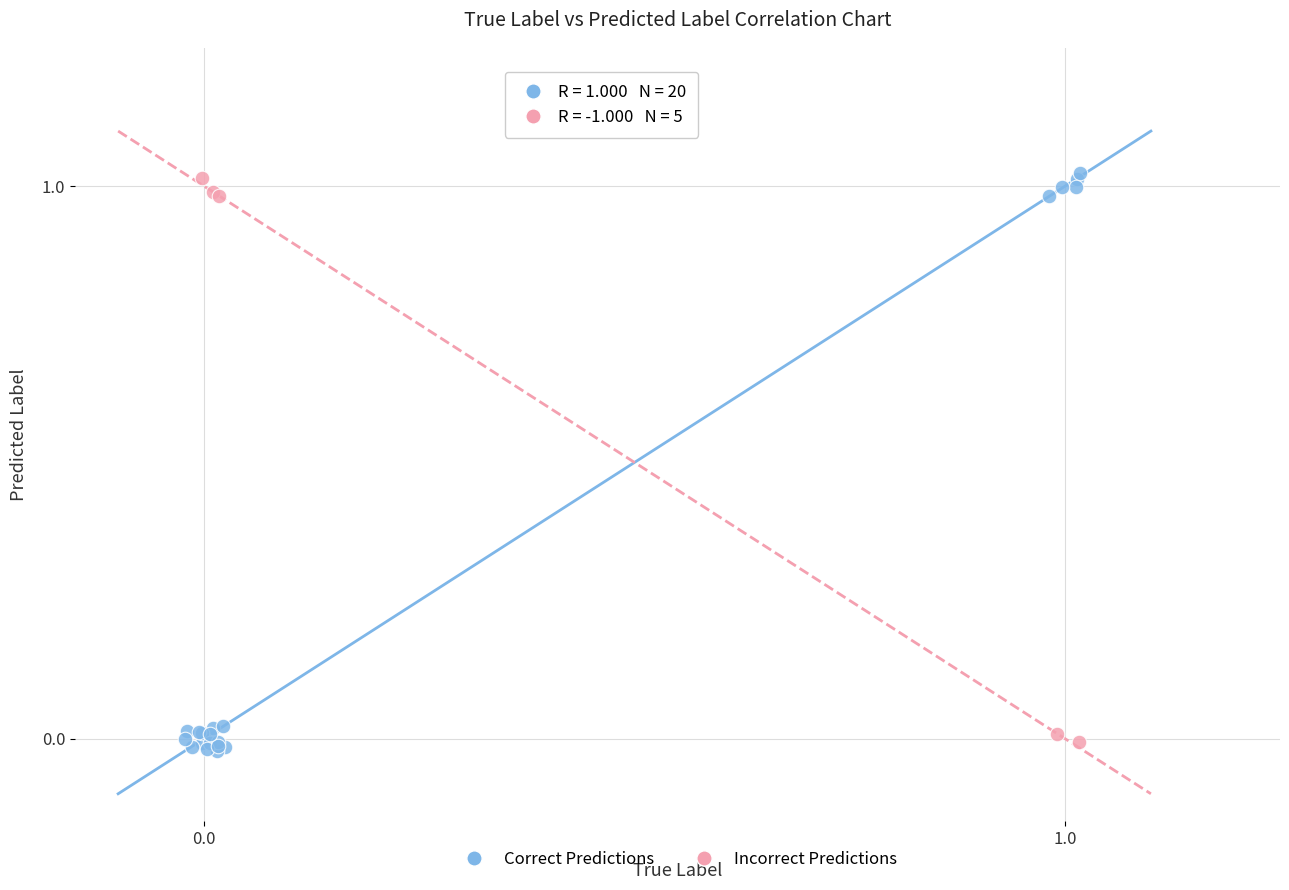

Which series has the largest Y range (max minus min)?

Correct Predictions